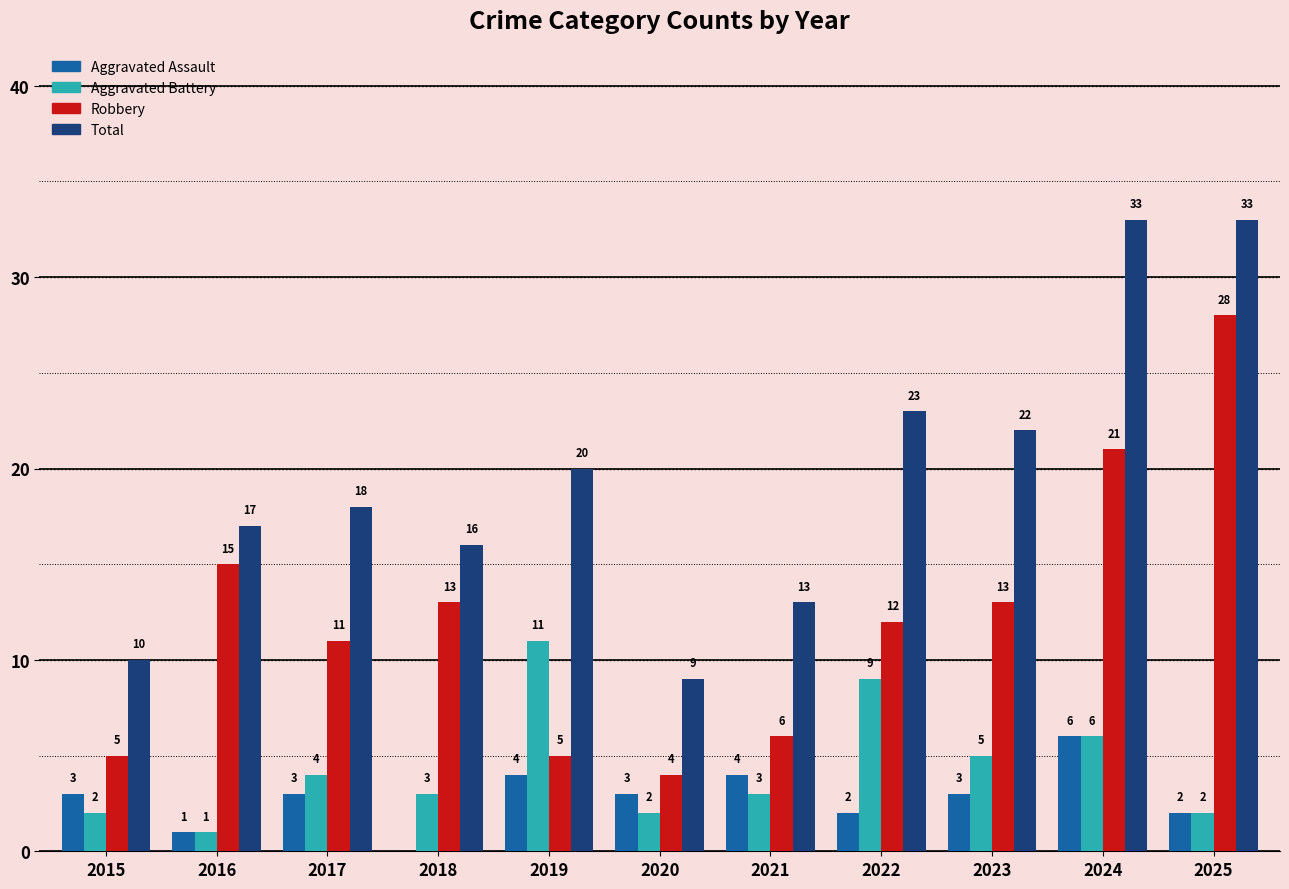

What is the sum of all Aggravated Assault values?

31